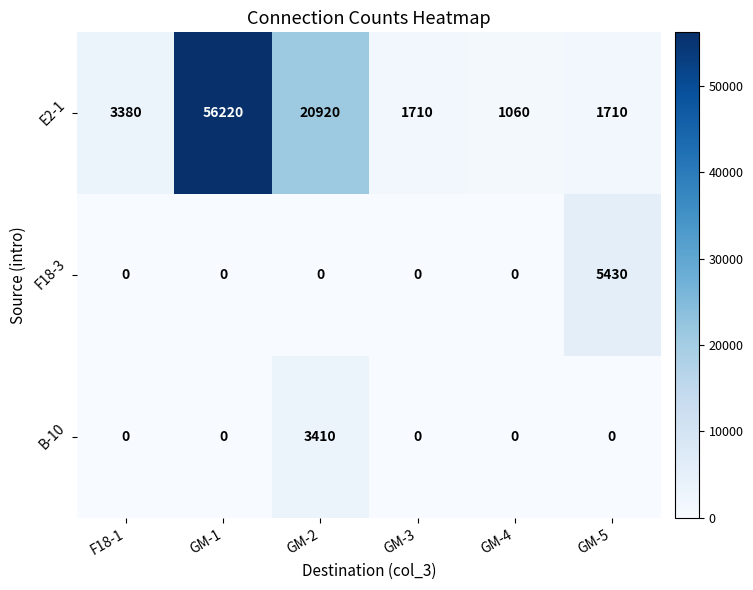

At which category is the sum across all series the highest?

GM-1